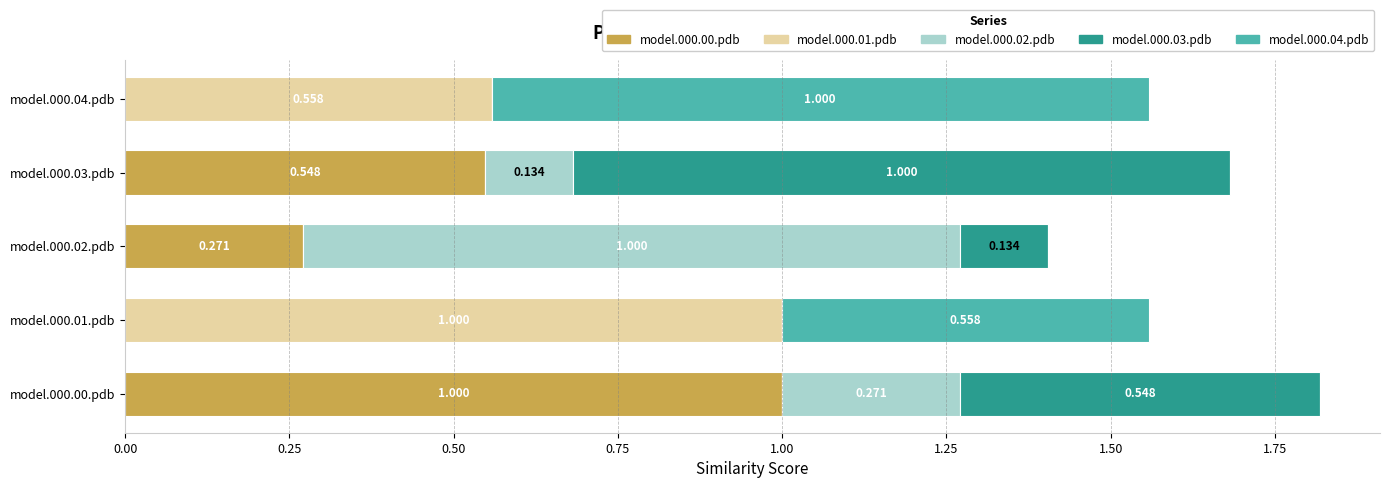

What is the label of the 1st bar from the right?

model.000.04.pdb